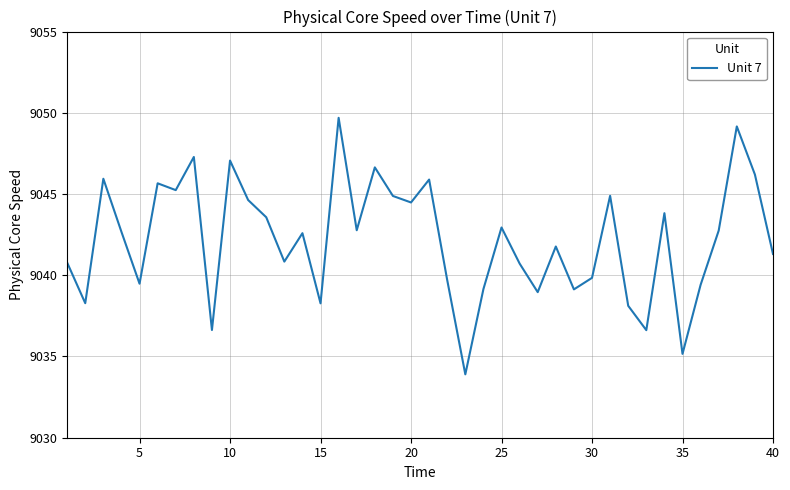

How many interior local peaks (higher than both neighbors) does the data have?

13